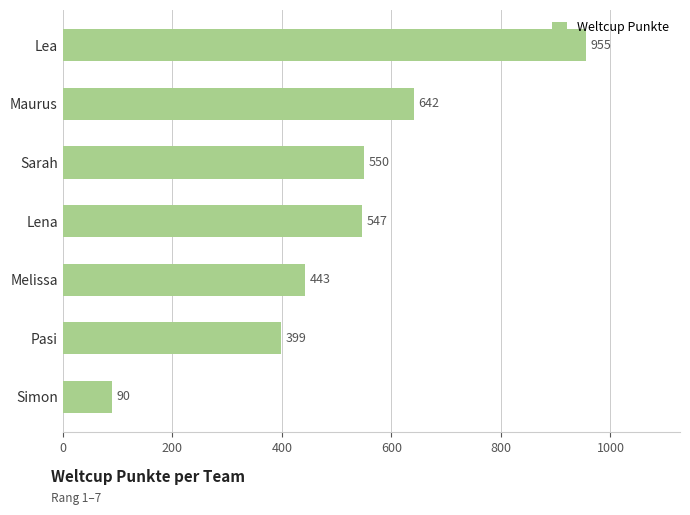

At which label is the value closest to 522?

Lena